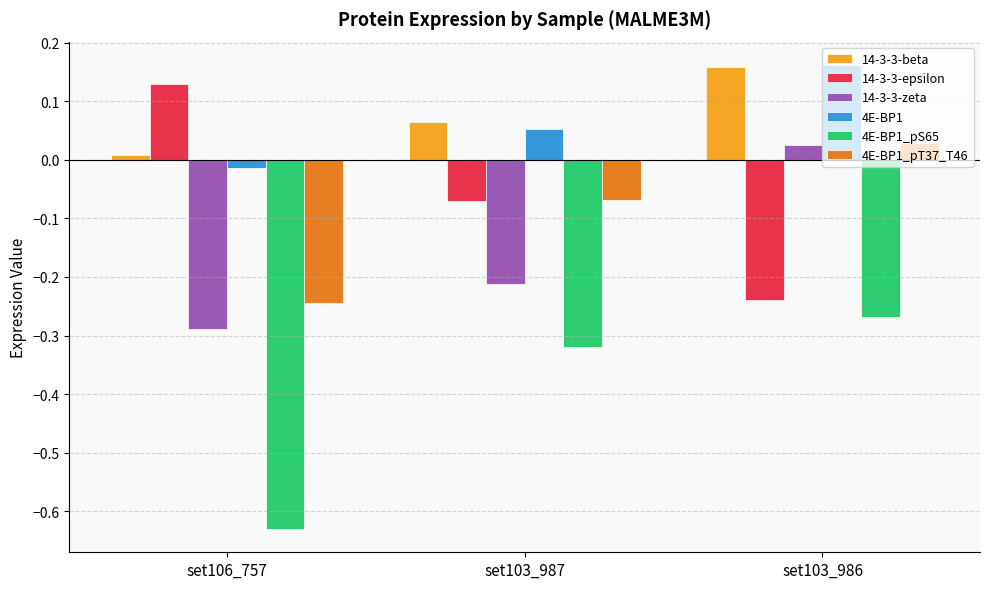

Count the number of categories in the chart.

3